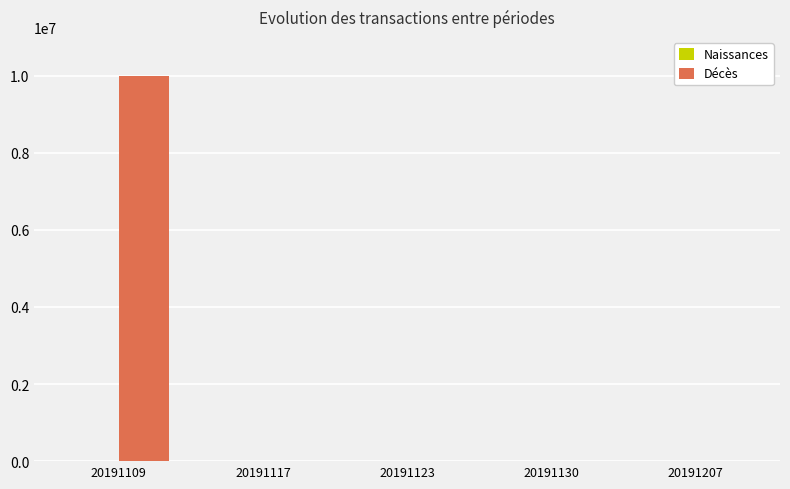

At which category is the sum across all series the highest?

20191109